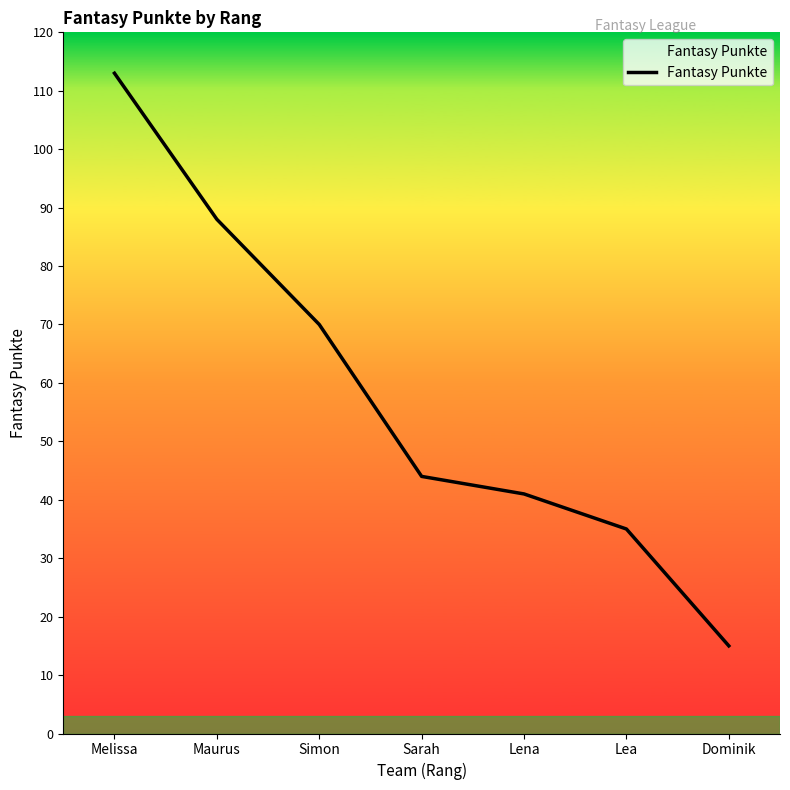

At which category does the chart reach its peak across all series?

Melissa